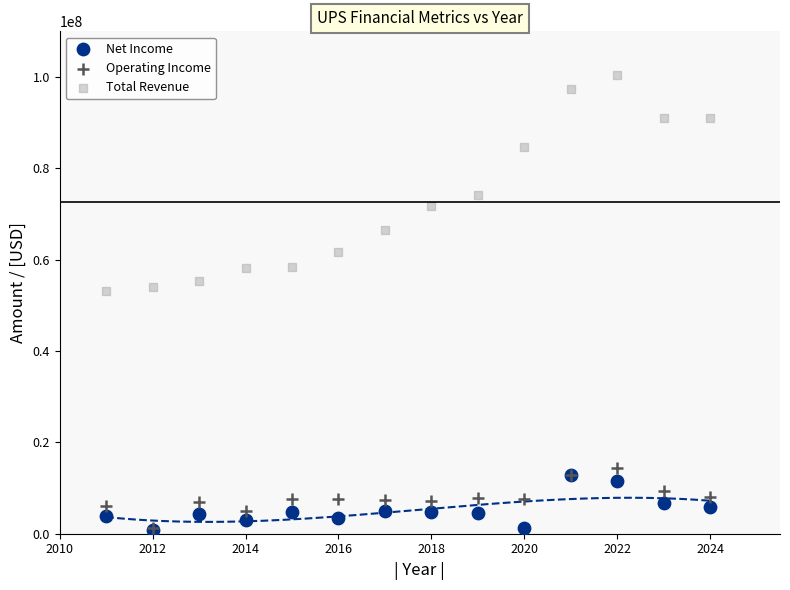

What are all the series names shown in the legend?

Net Income, Operating Income, Total Revenue